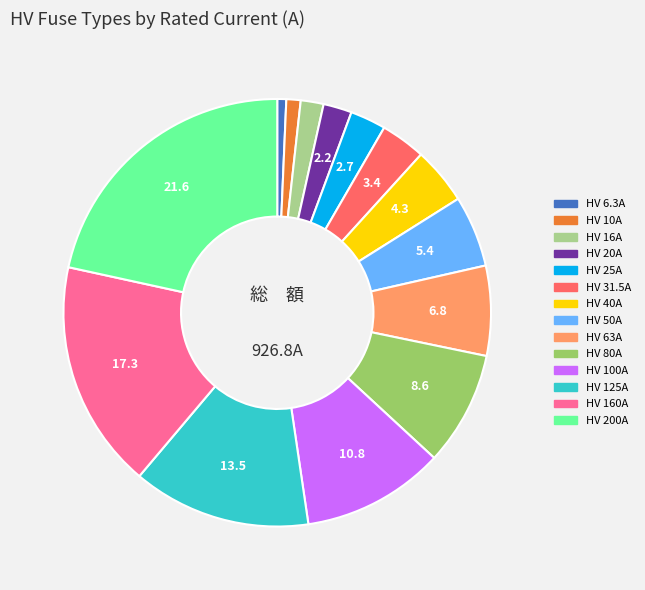

Which category has the biggest portion of the pie?

HV 200A